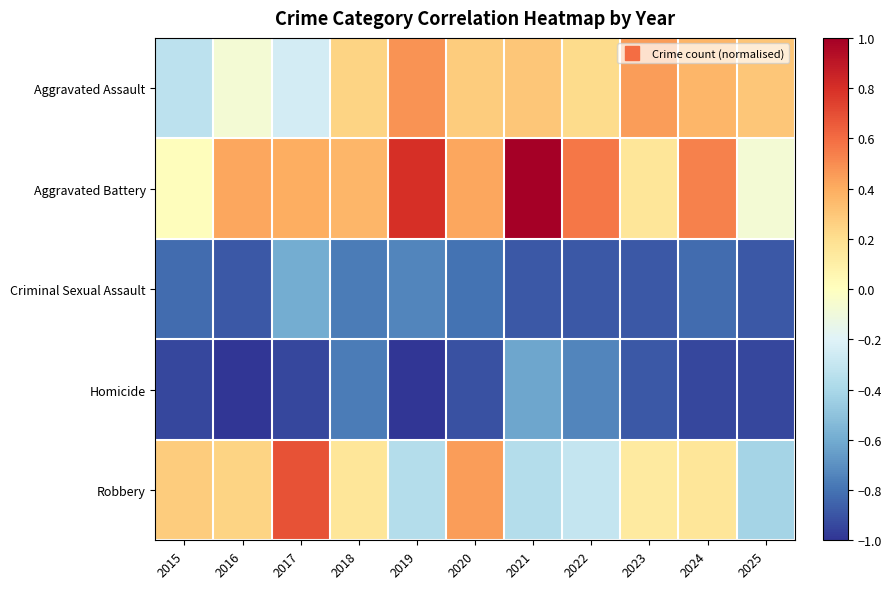

Count the number of data series in this chart.

5